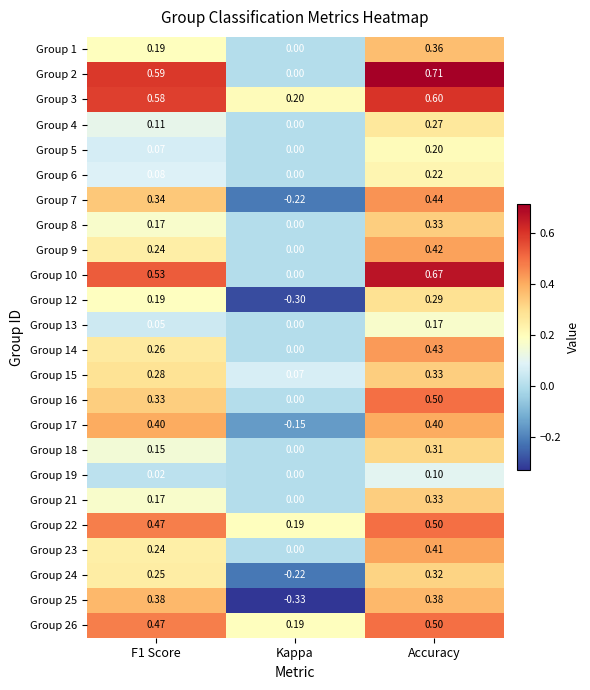

At which category is the sum across all series the highest?

Accuracy